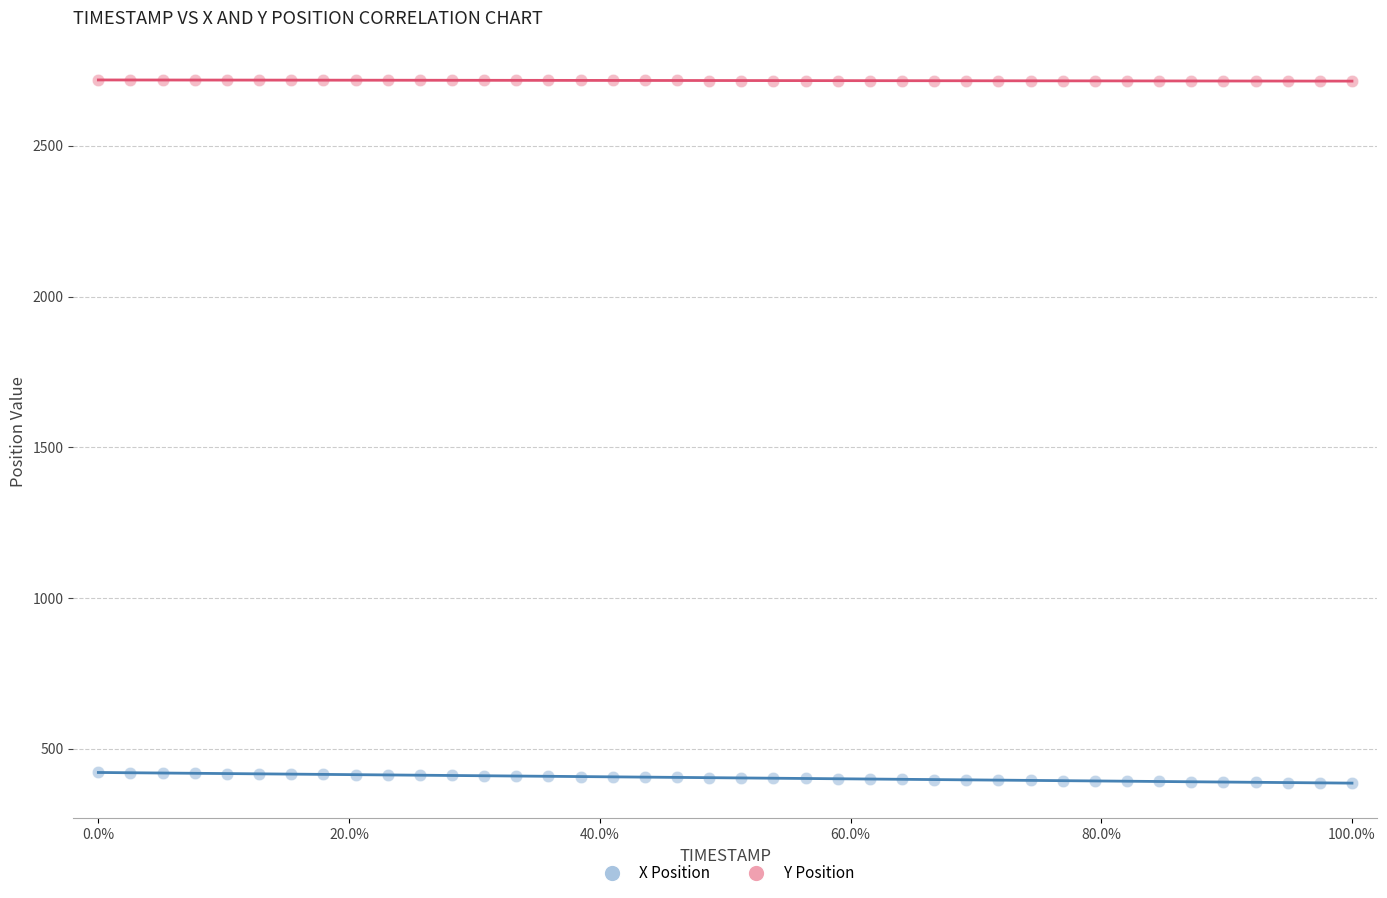

Which series has the widest spread of Y values?

X Position